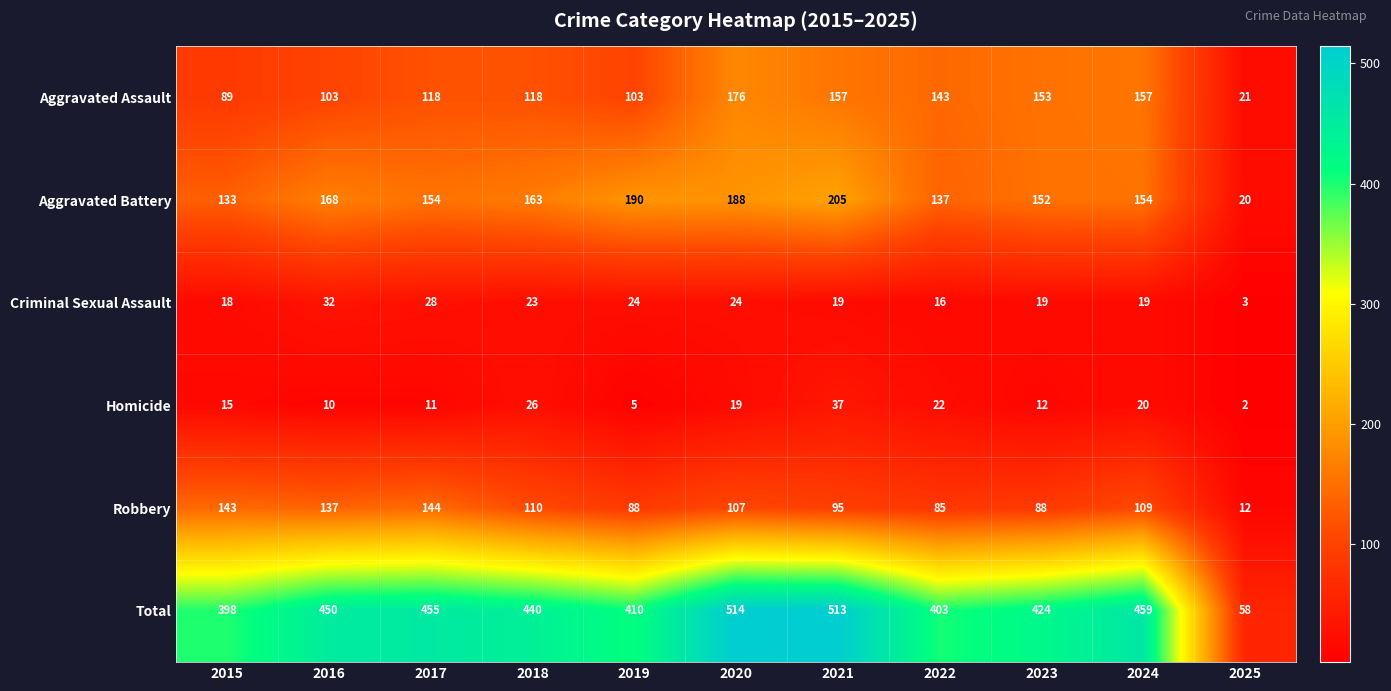

What is the difference between the maximum and second lowest values in the Total series?

116